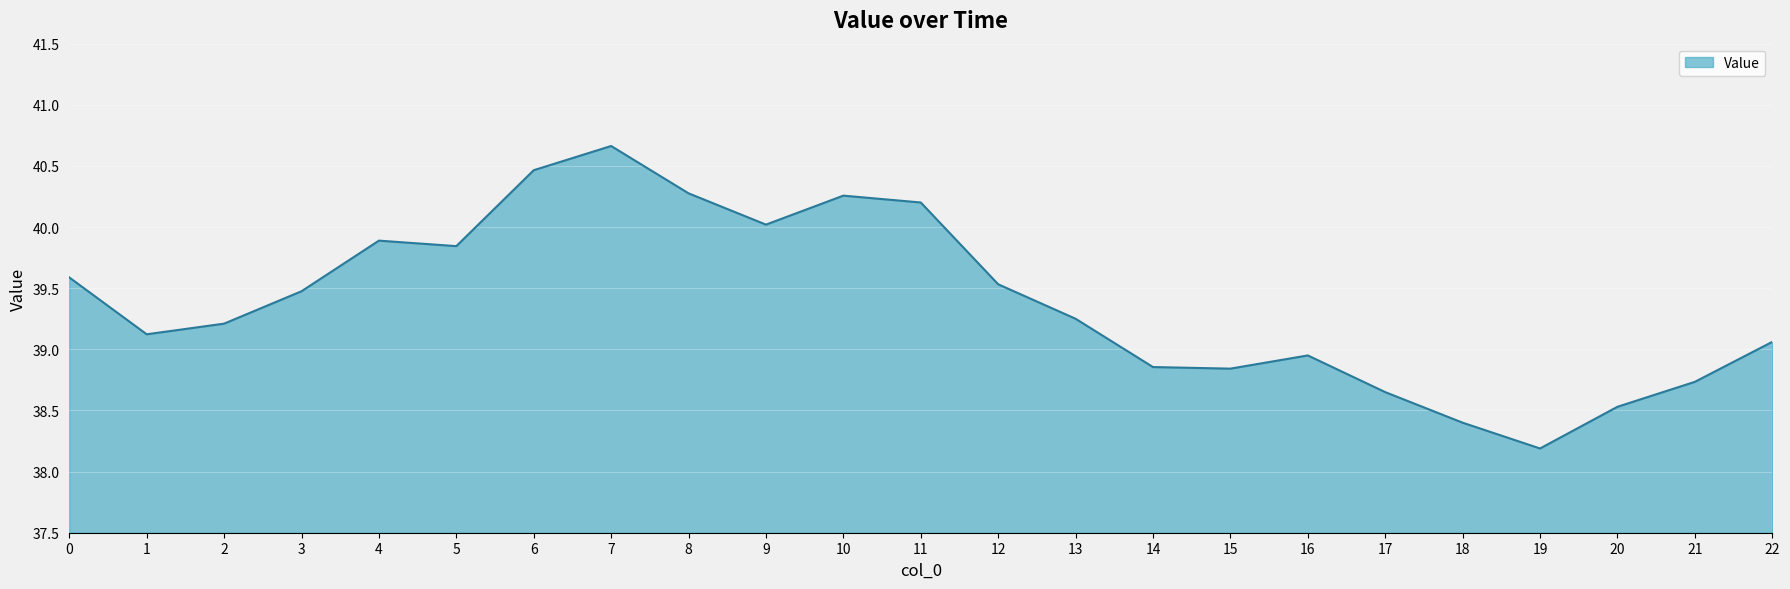

How many lines are shown in the chart?

1